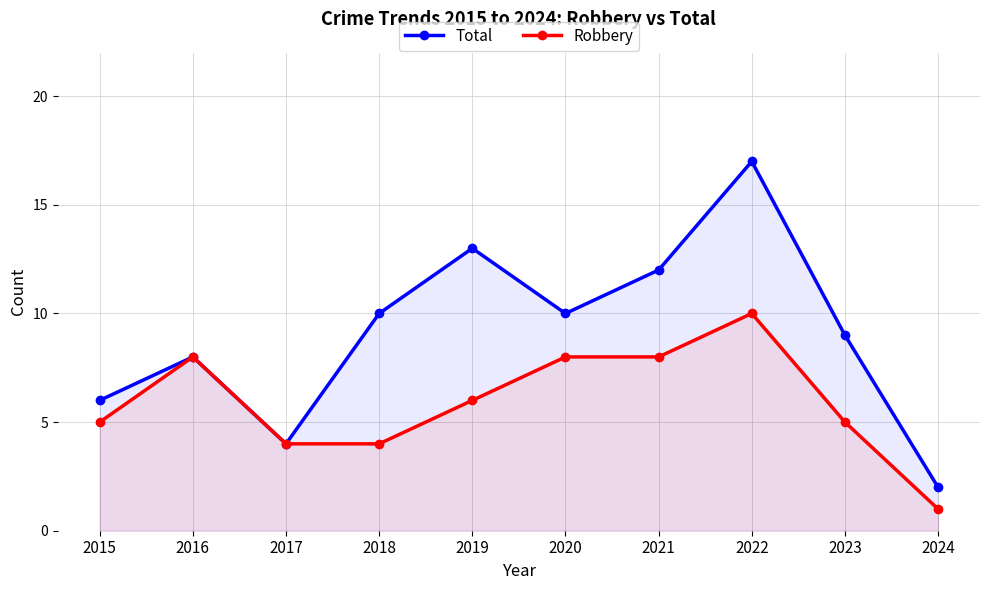

What is the minimum value shown in the chart?

1